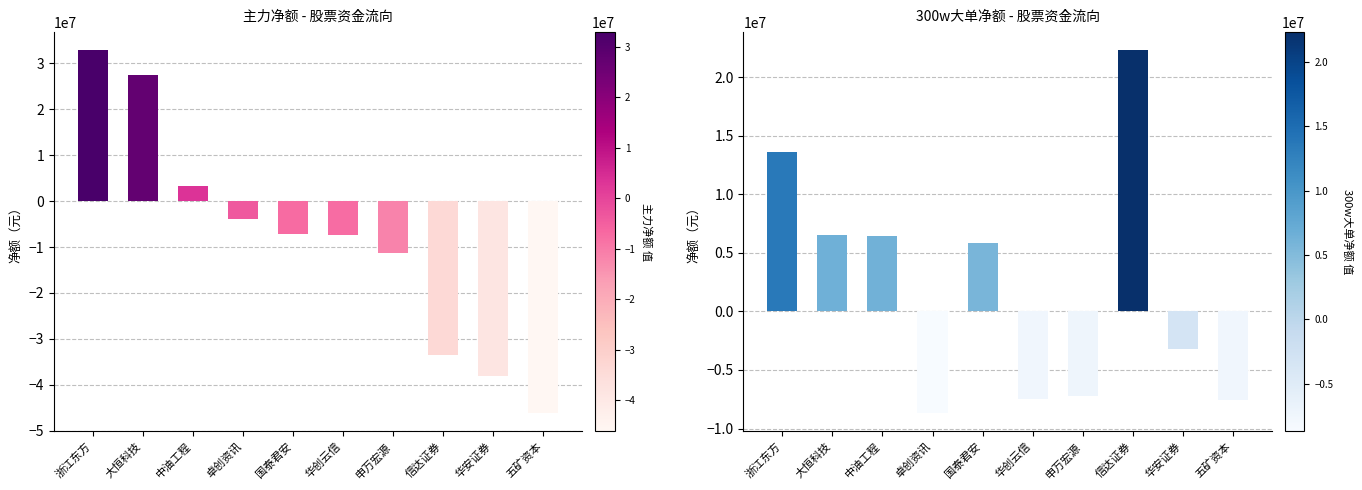

What position from the right is 浙江东方?

10